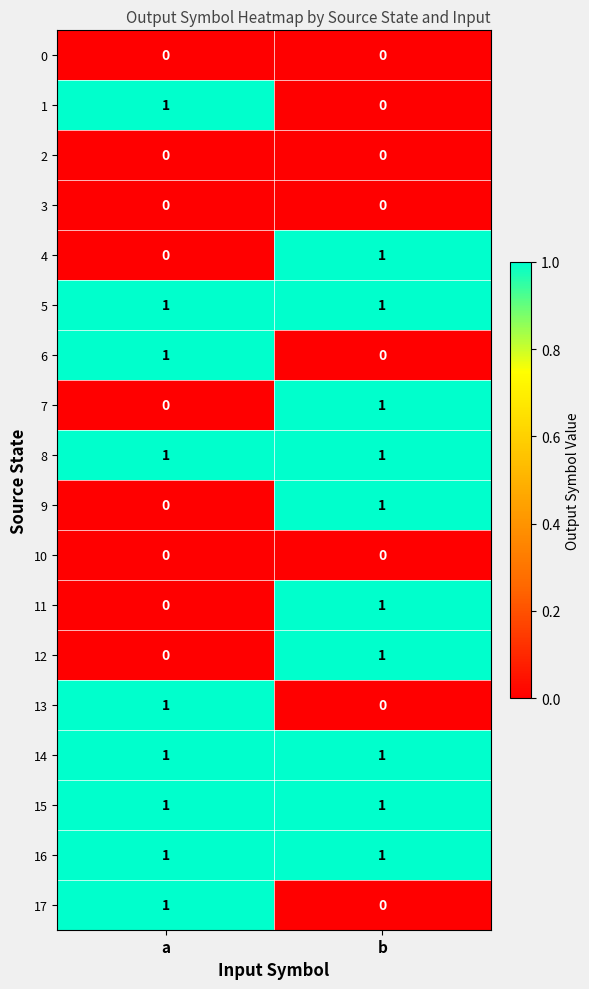

Is the value of 6 at a greater than the value of 3 at a?

Yes